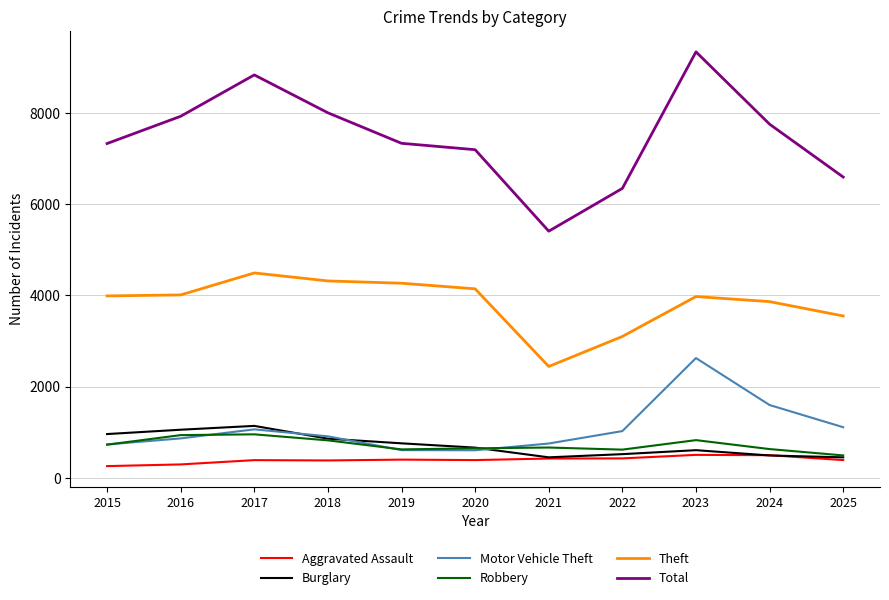

Is the value of Aggravated Assault at 2021 greater than the value of Theft at 2015?

No